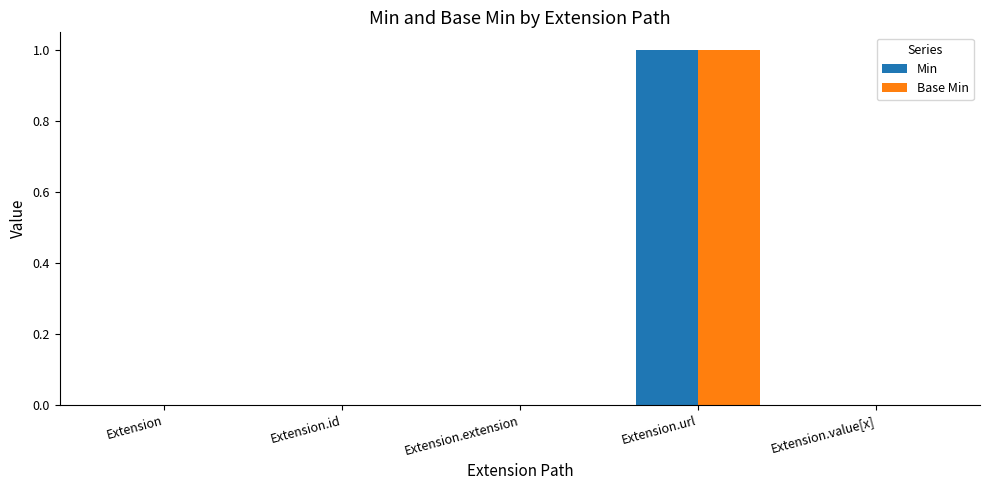

At which label does Min reach its peak?

Extension.url